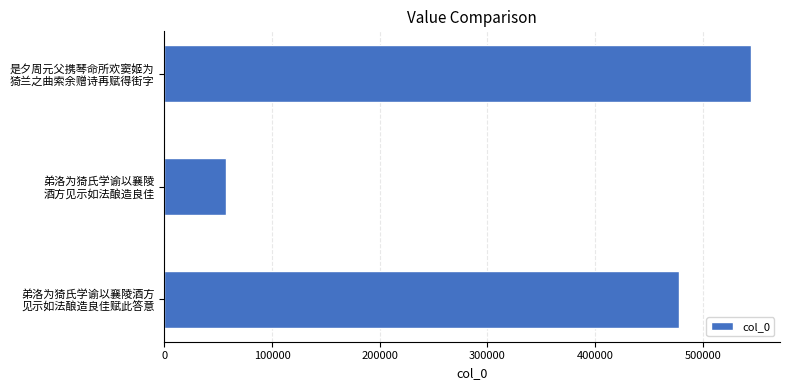

Which label corresponds to the smallest value in the chart?

弟洛为猗氏学谕以襄陵
酒方见示如法酿造良佳